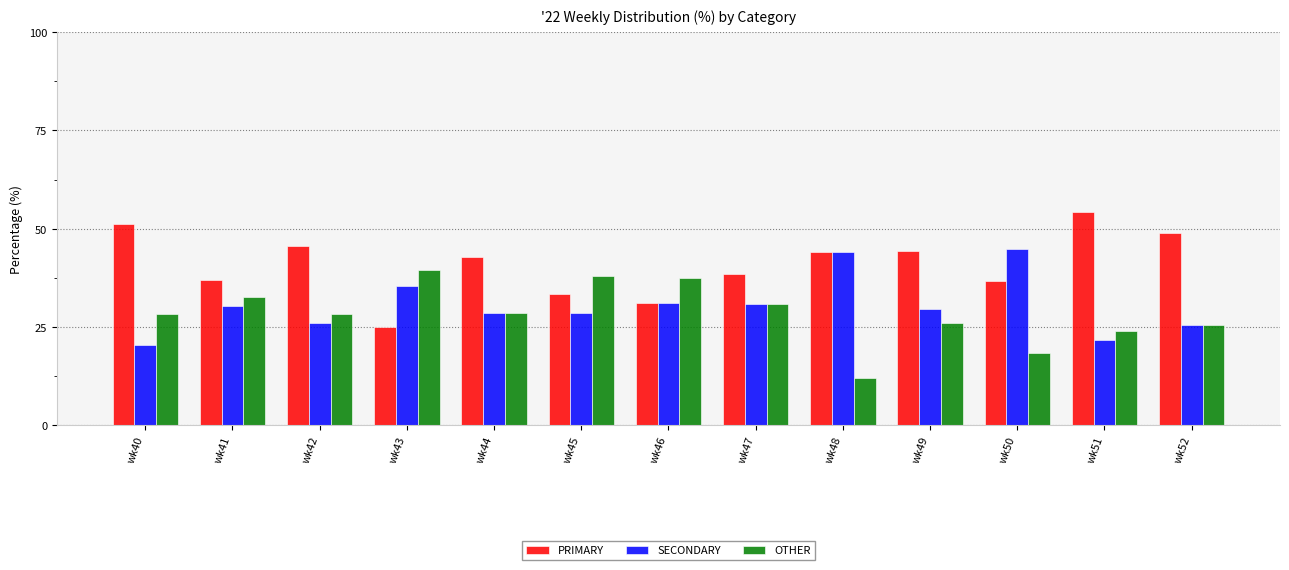

List the series in order of their overall mean, highest first.

PRIMARY, SECONDARY, OTHER